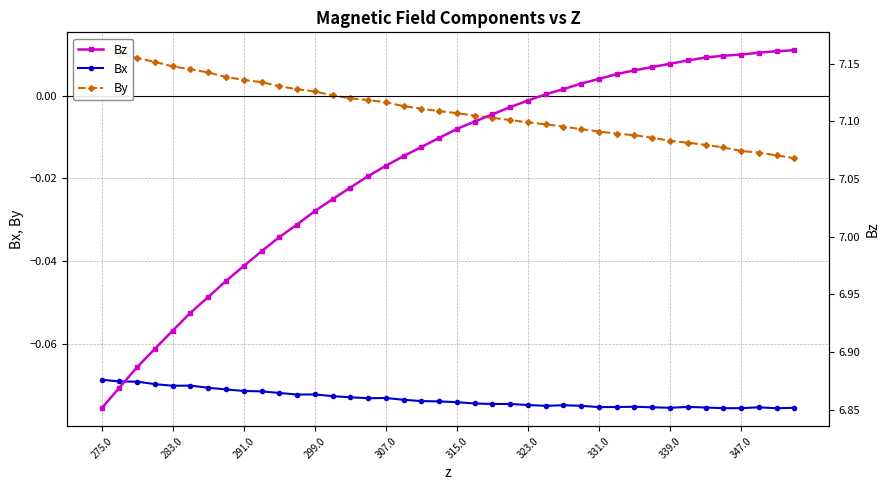

True or false: Bz and By cross at least once.

False